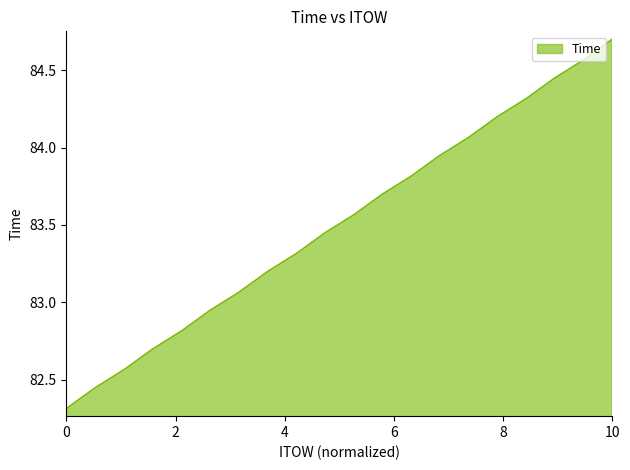

What is the difference between the maximum and minimum values?

2.4